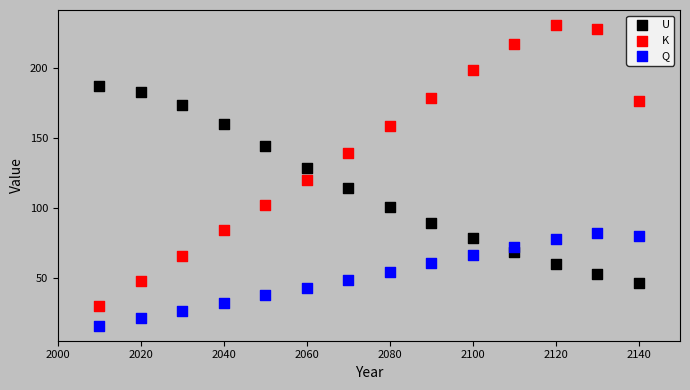

What are all the series names shown in the legend?

U, K, Q